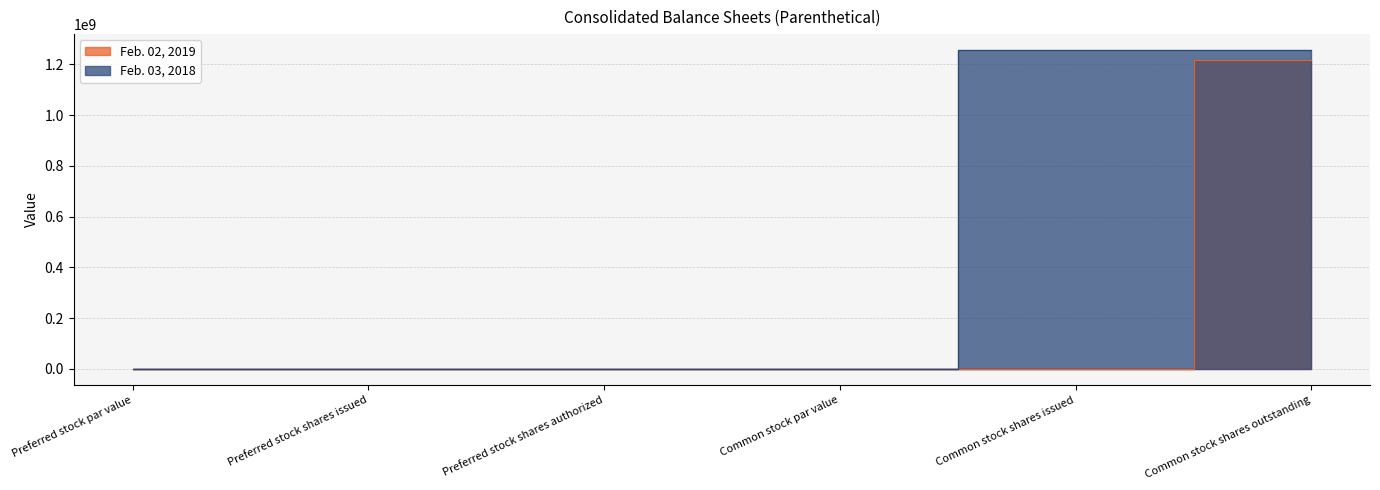

What are all the series names shown in the legend?

Feb. 02, 2019, Feb. 03, 2018